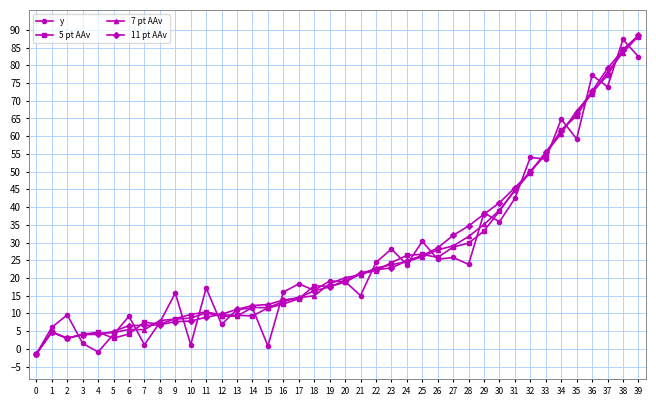

What is the value of the 5 pt AAv point at the 14th from the left?

9.5